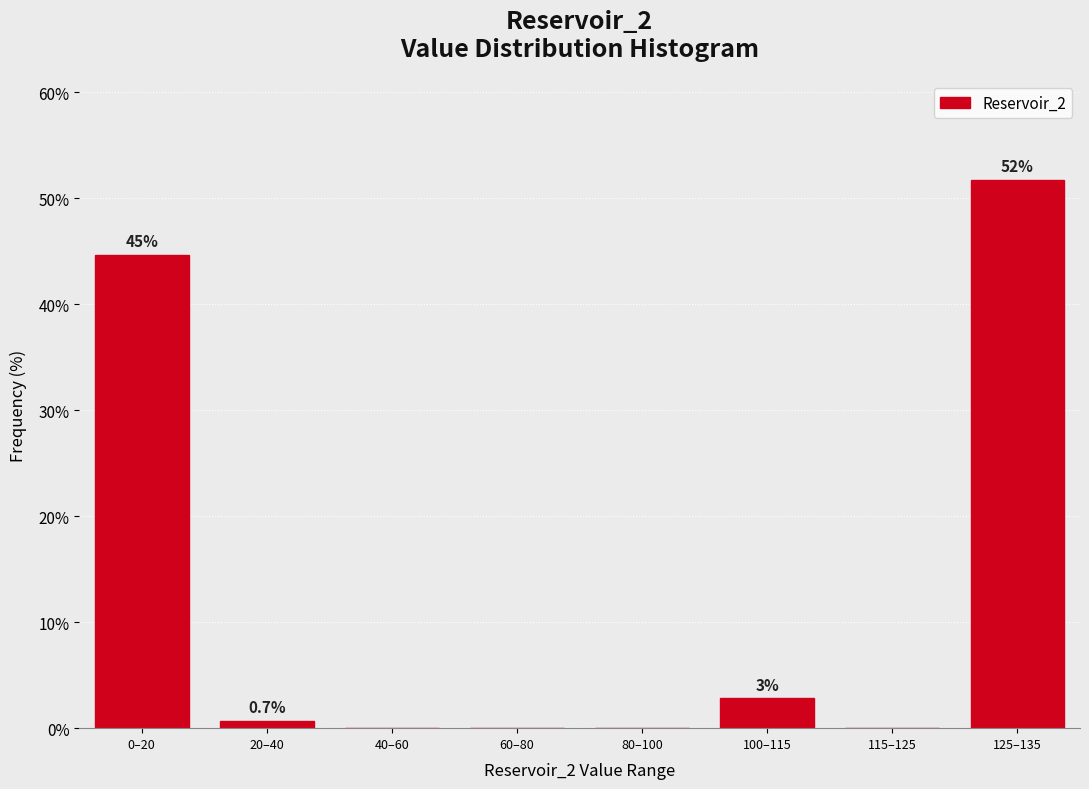

Where is the data nearest to the value 25?

0–20